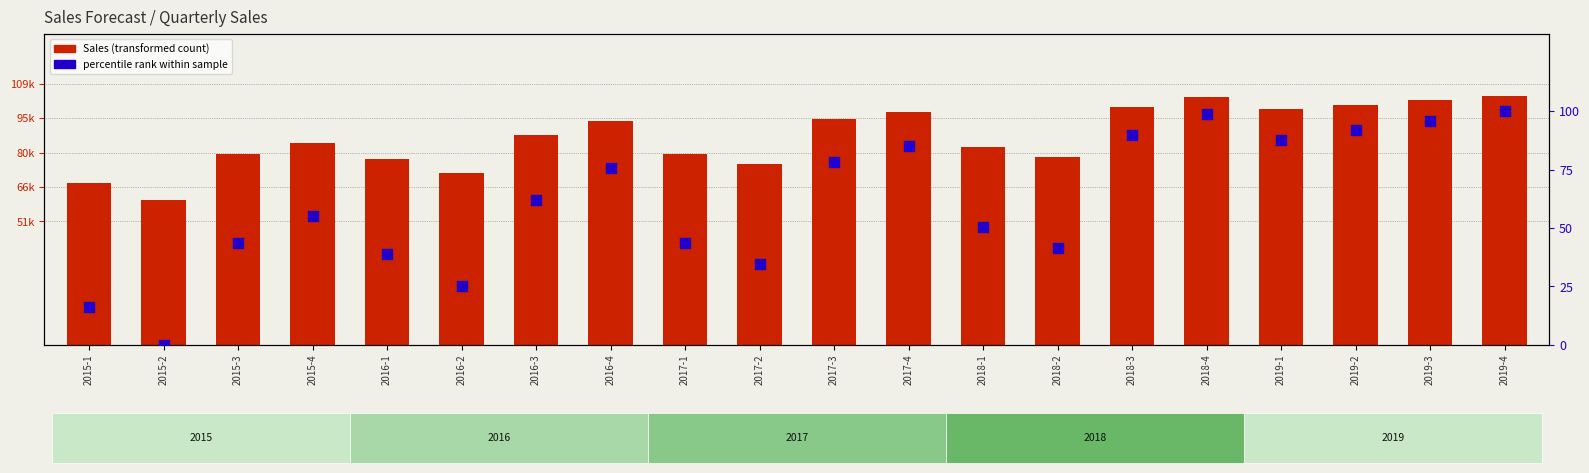

At how many categories does at least one series exceed 8523?

20